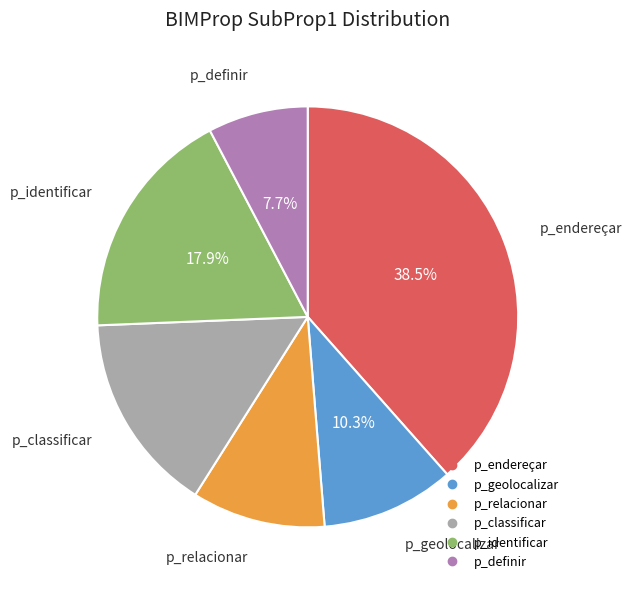

Does p_geolocalizar account for over 50% of the chart?

No